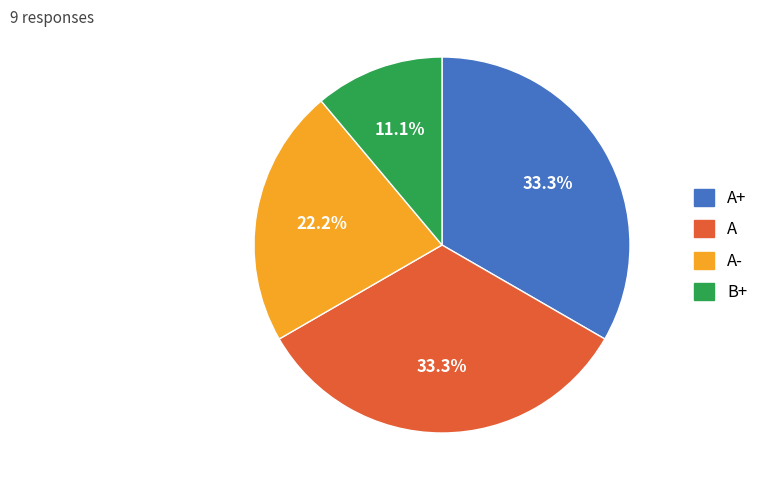

What portion of the pie excludes A+?

66.7%